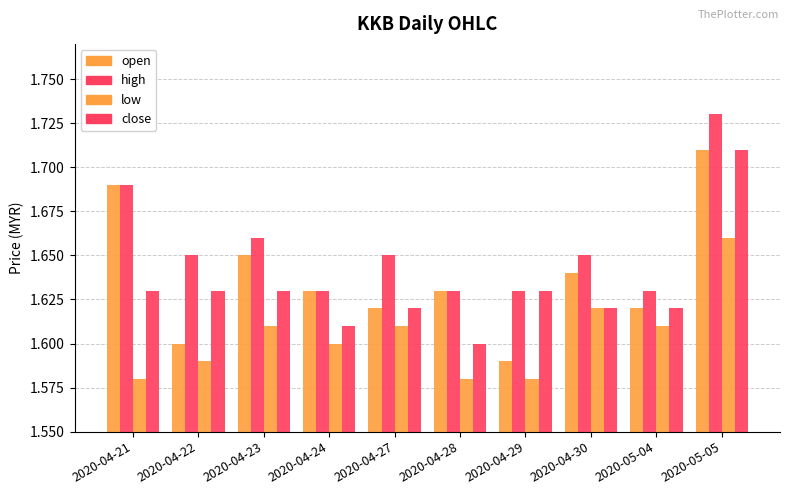

What position from the left is 2020-05-04?

9